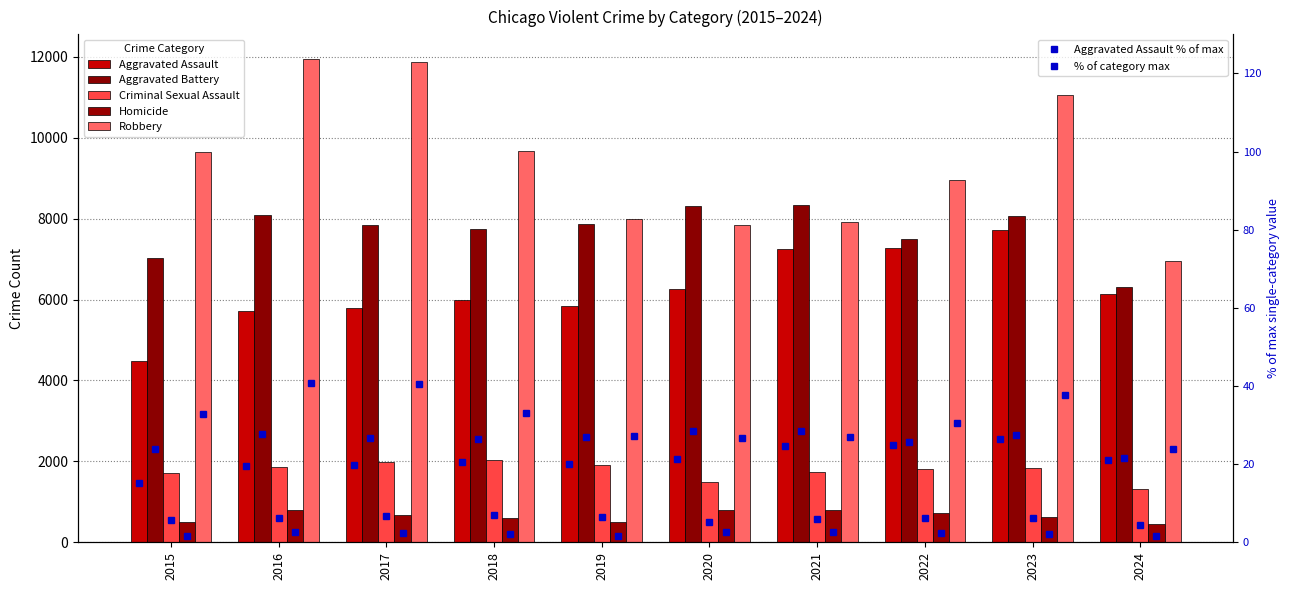

Is the value of Aggravated Battery at 2022 greater than the value of Aggravated Assault % of max at 2017?

Yes